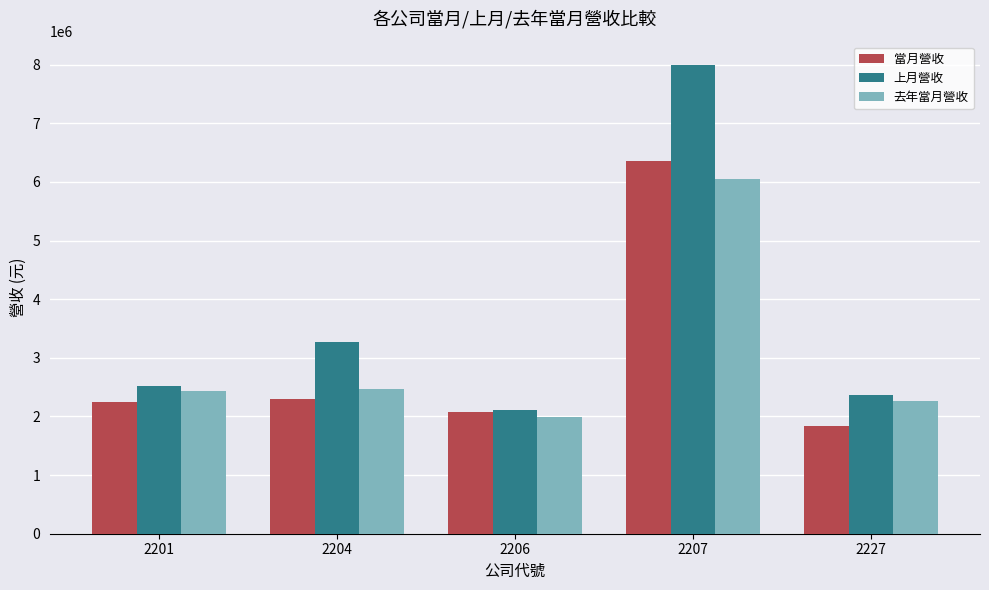

True or false: 去年當月營收 has a value of 6050833 at 2207.

True